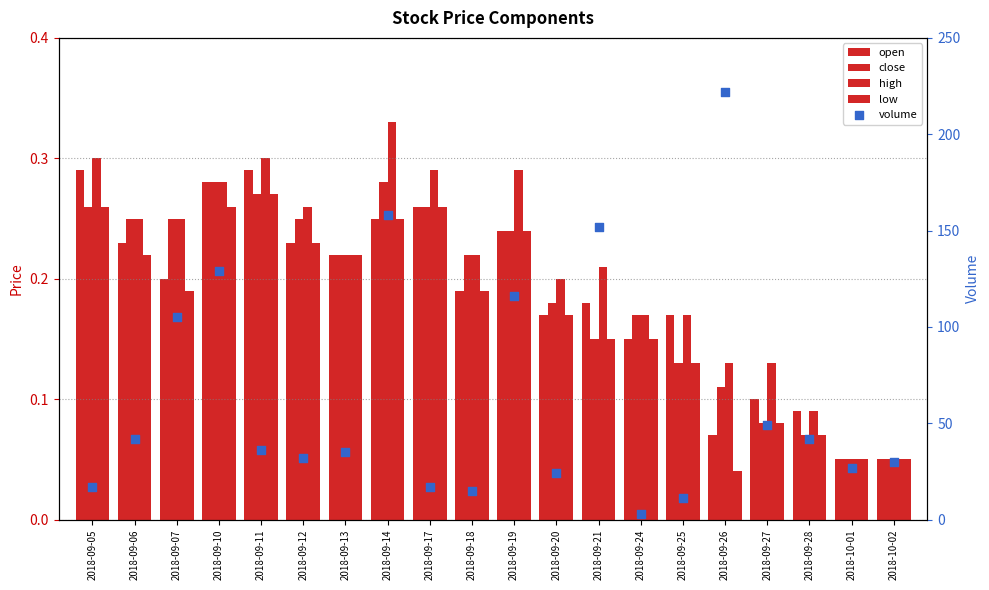

Which series has the largest total across all categories?

volume